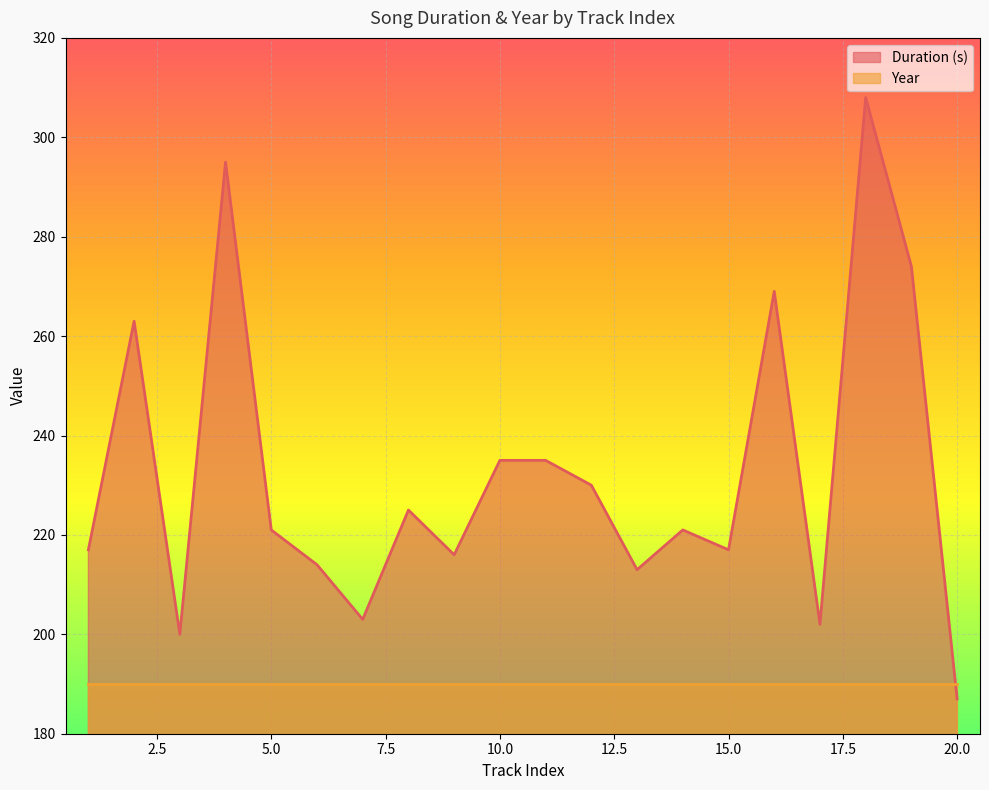

What is the sum of all values?

4645